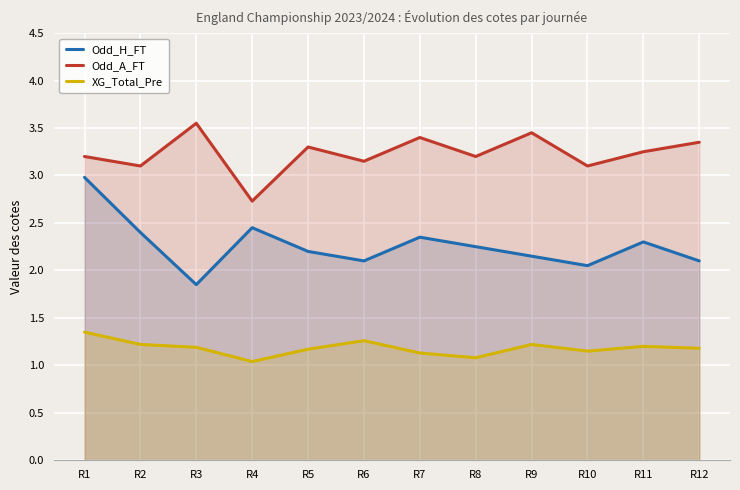

At which label does Odd_H_FT first exceed 2?

R1